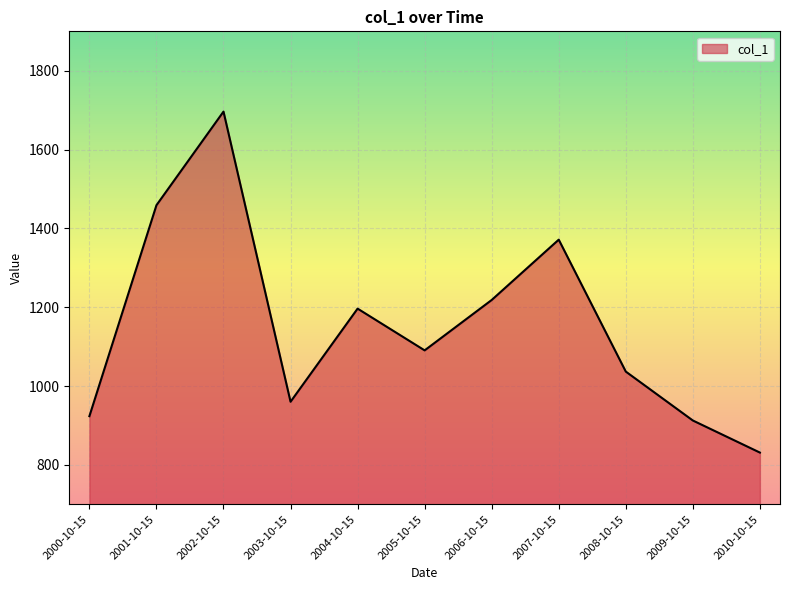

Count the number of categories in the chart.

11